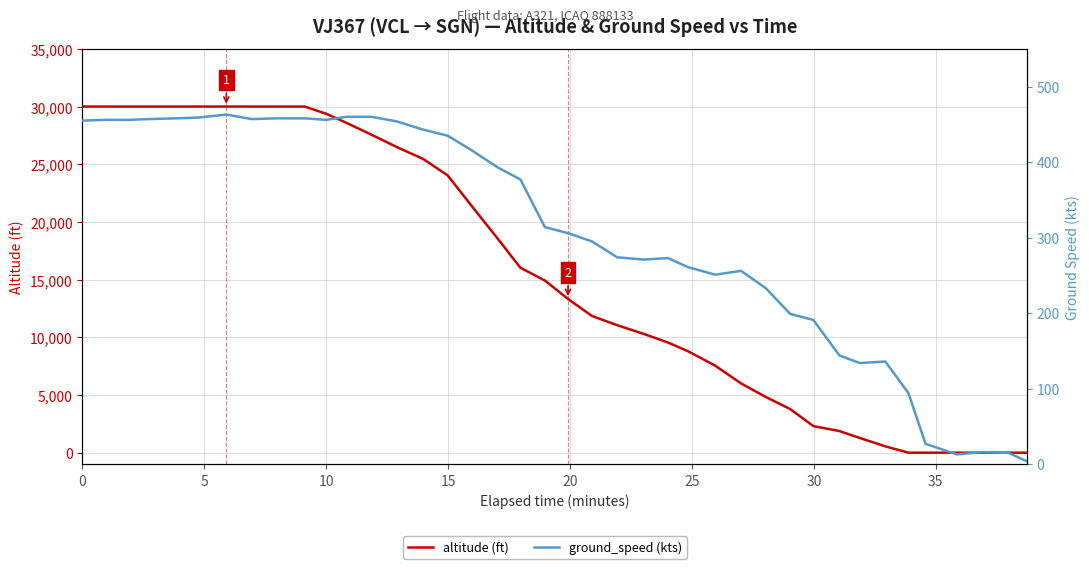

The ground_speed (kts) series shows 7 at 39. True or false?

False